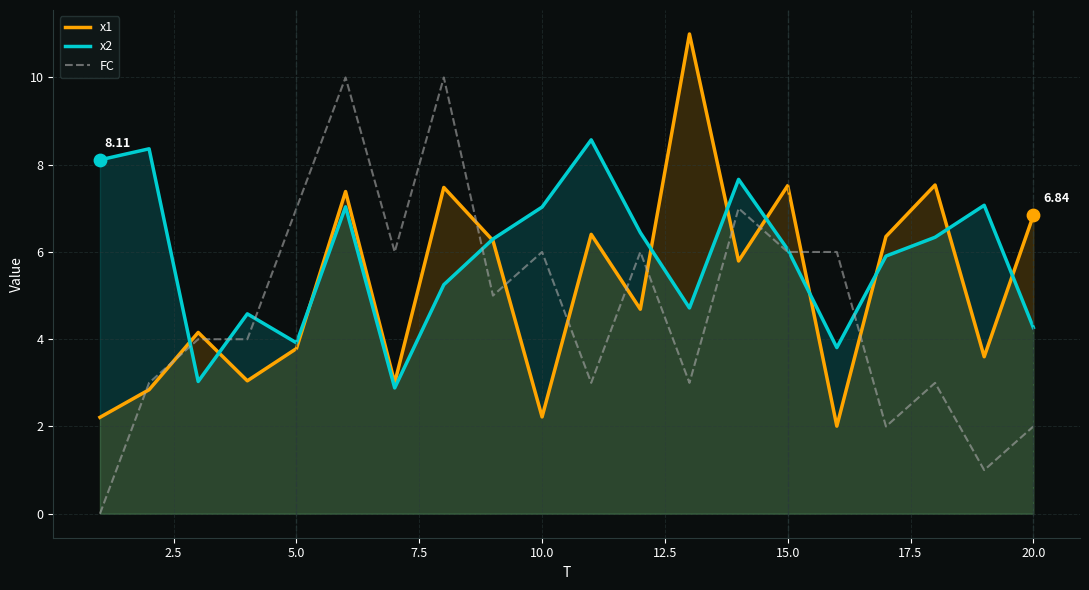

Which series has the largest total across all categories?

x2